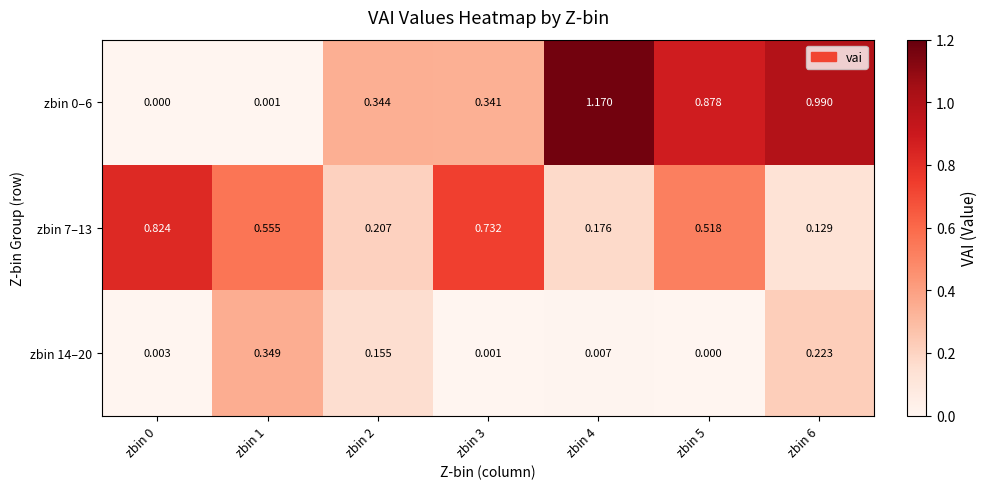

Is the value of zbin 14–20 at zbin 0 greater than the value of zbin 7–13 at zbin 6?

No